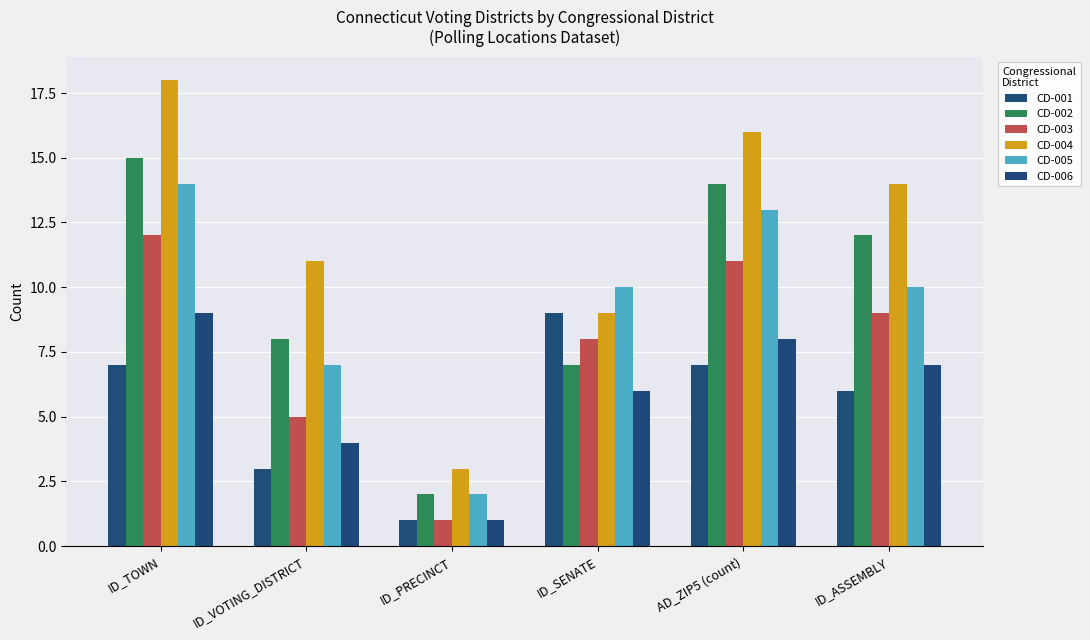

What is the label of the 2nd bar from the right?

AD_ZIP5 (count)